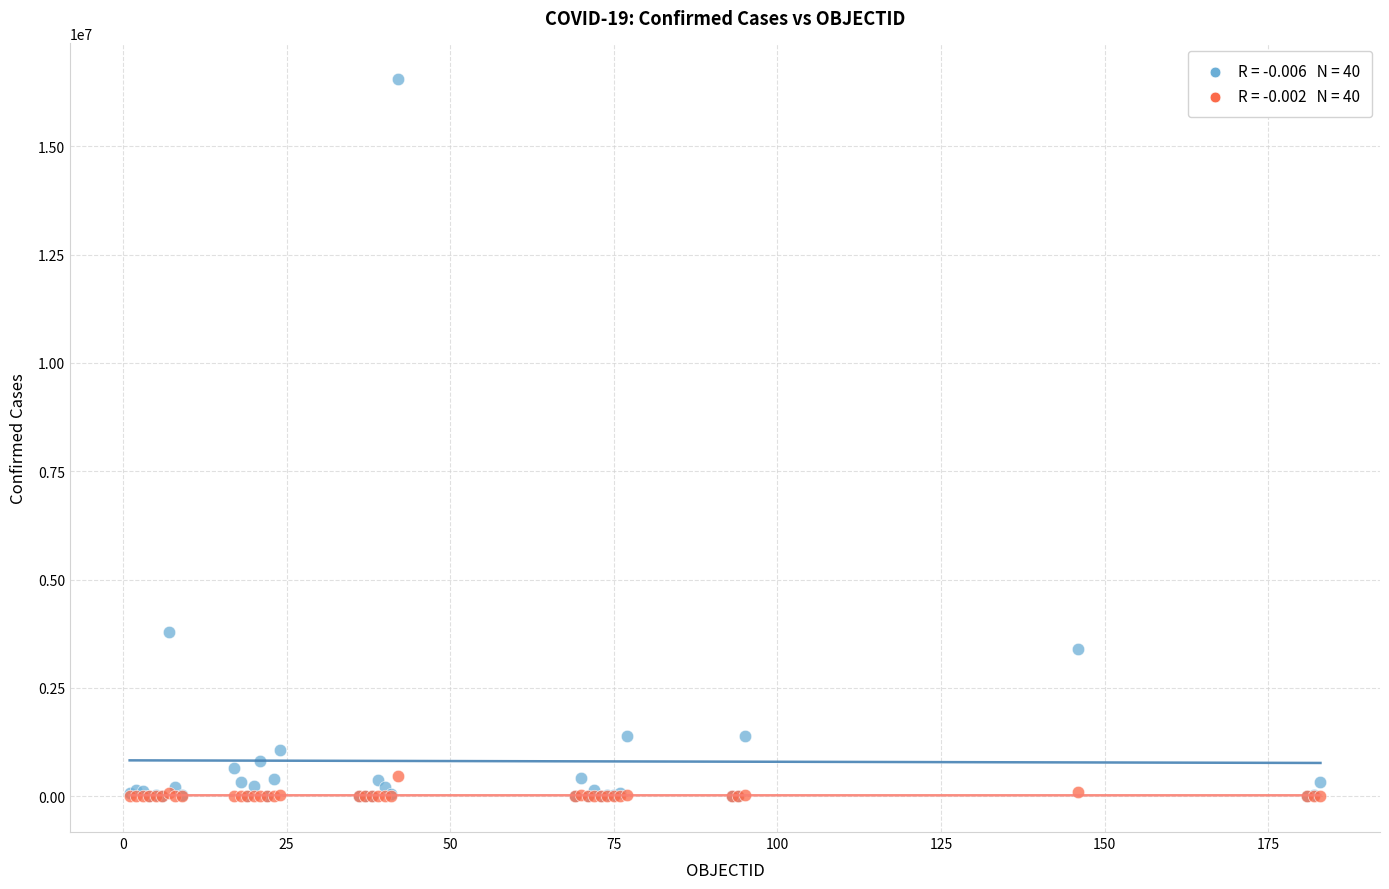

Across all series, what Y value is closest to 8272777?

3781784